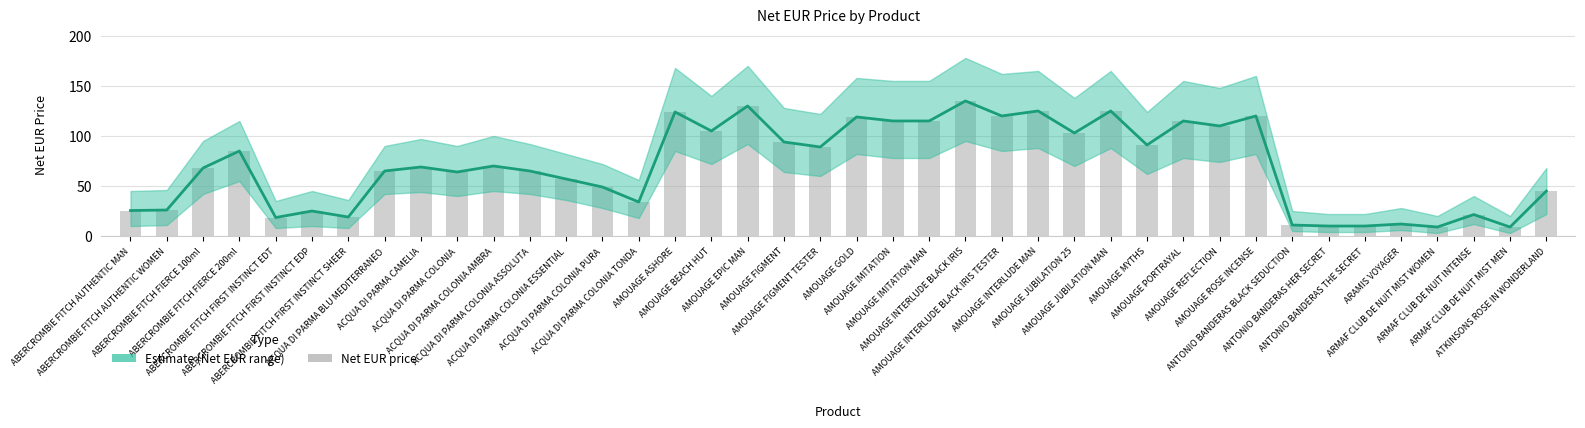

Is it true that Net EUR equals 29.9 at ACQUA DI PARMA BLU MEDITERRANEO?

False